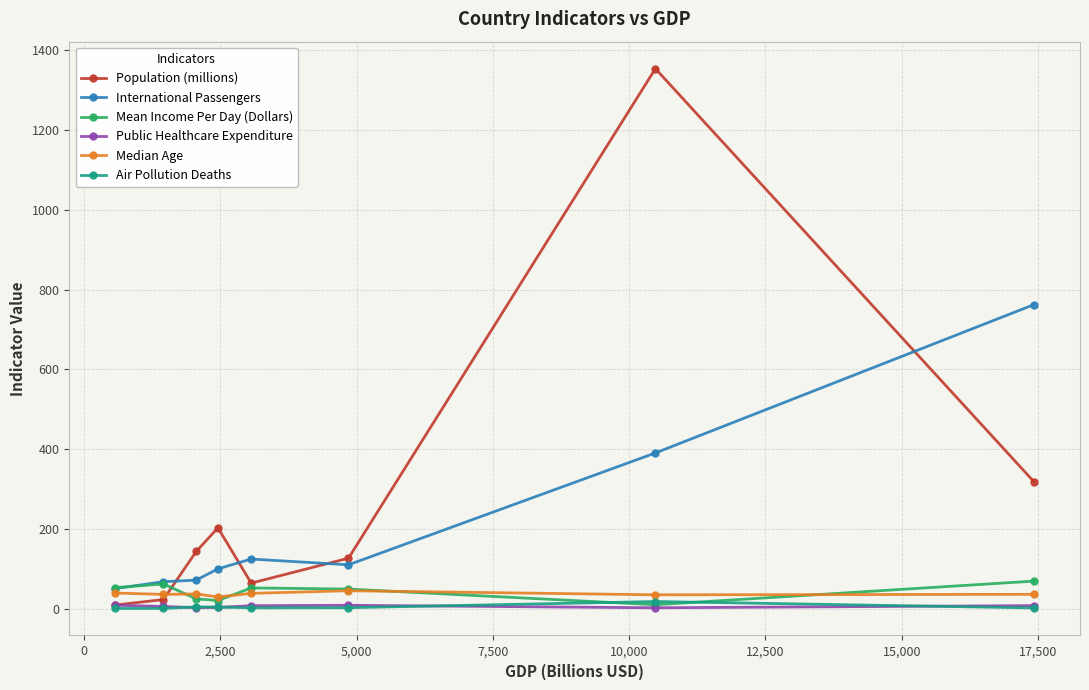

What is the greatest value displayed?

1354.0